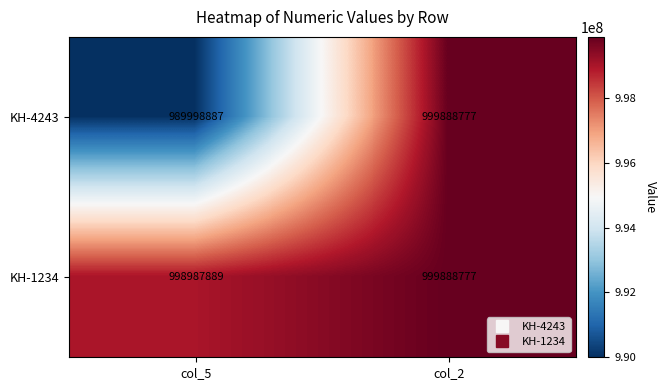

Where is KH-4243 nearest to the value 994943832?

col_5